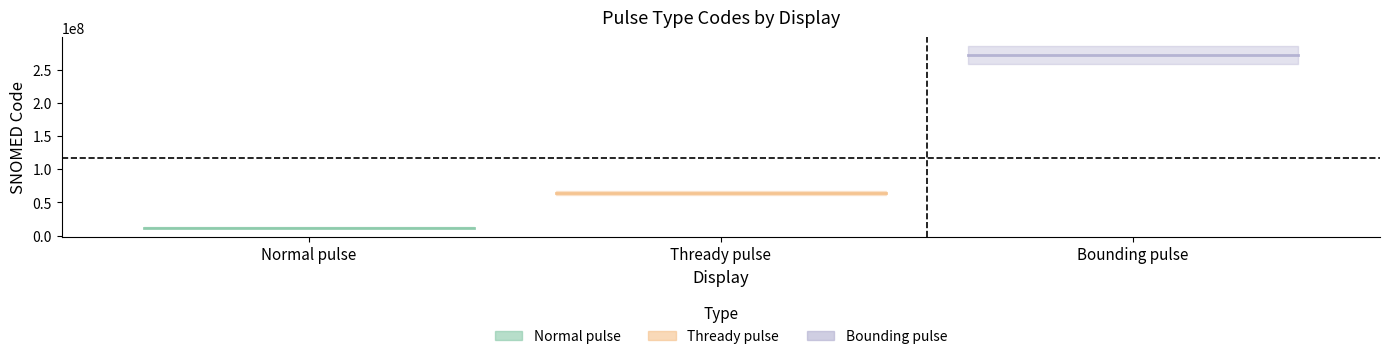

Is the value of Bounding pulse at Normal pulse greater than the value of Thready pulse at Normal pulse?

Yes